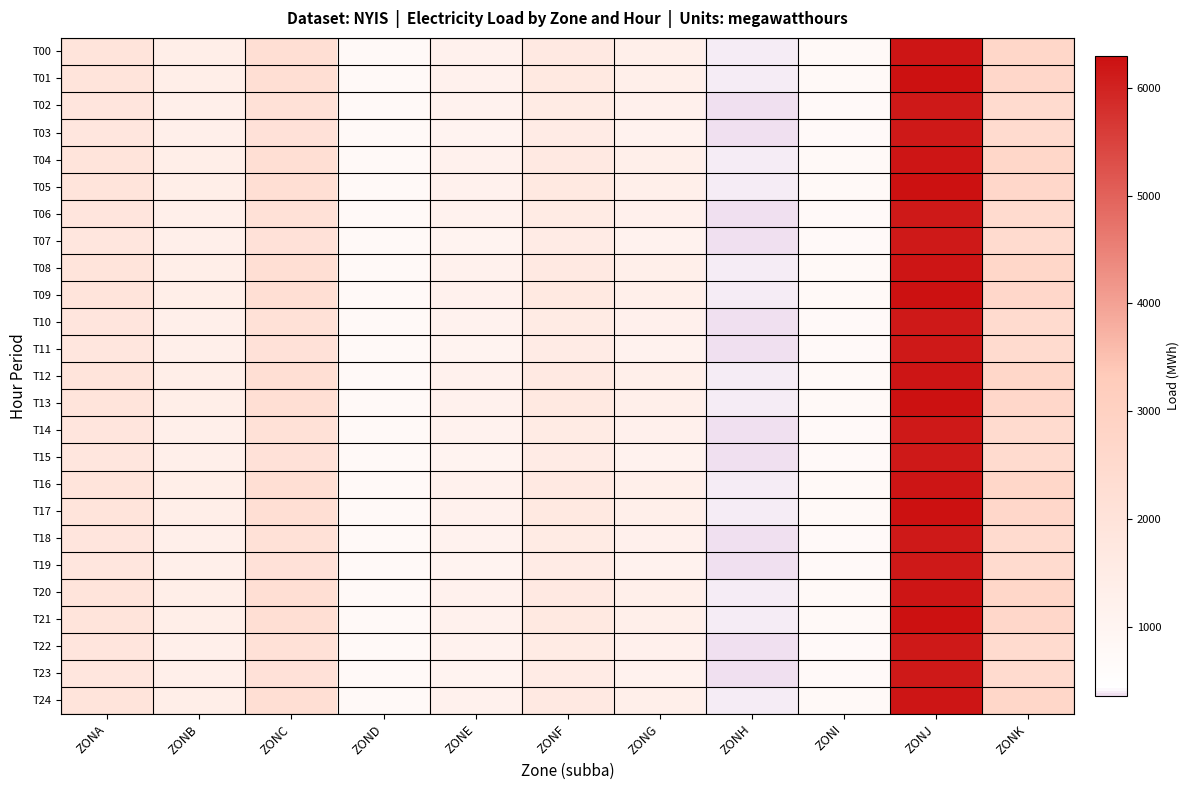

Count the number of data series in this chart.

25